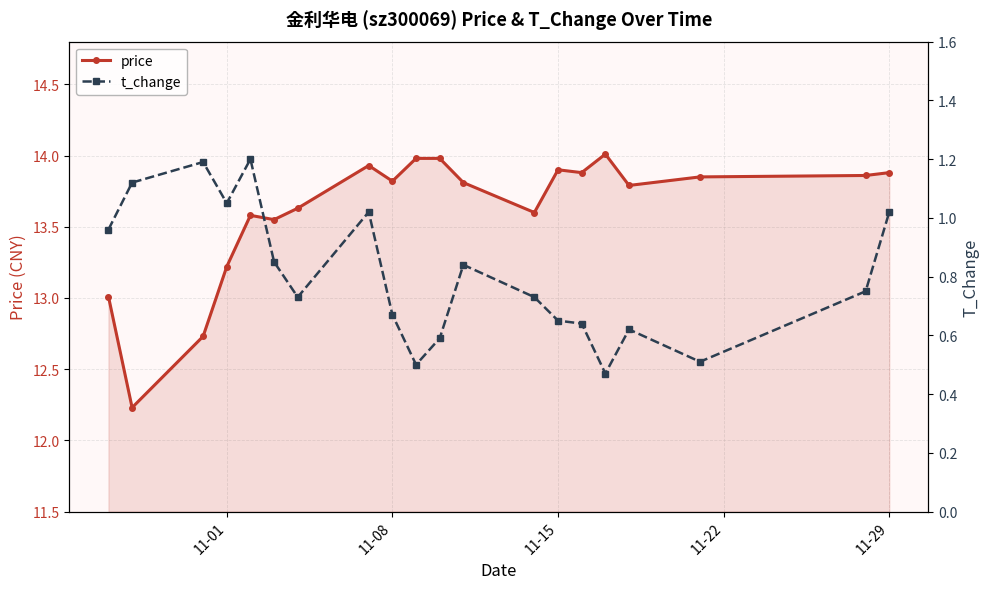

True or false: t_change and price intersect in this chart.

False